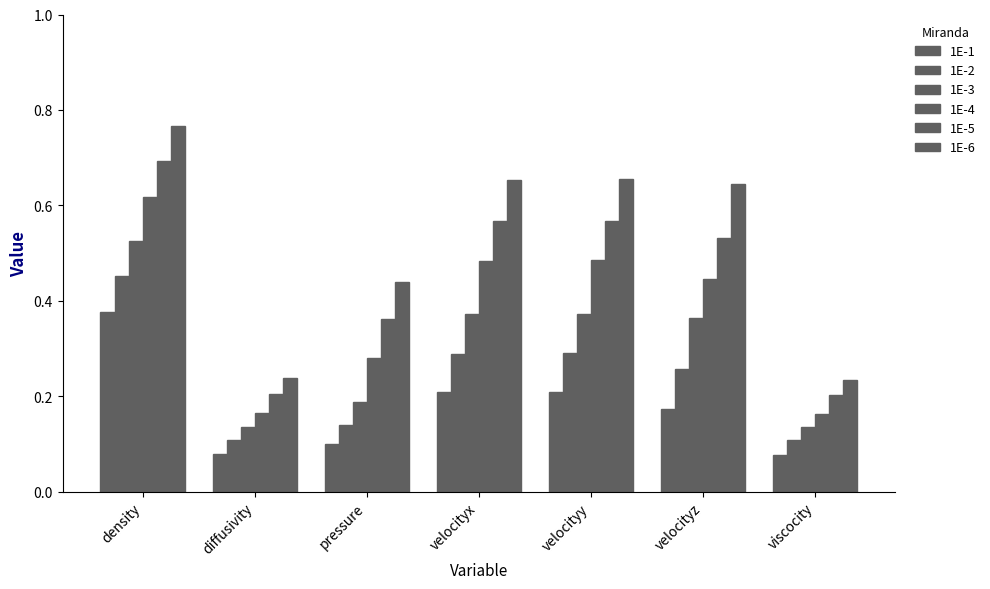

What is the minimum value shown in the chart?

0.1